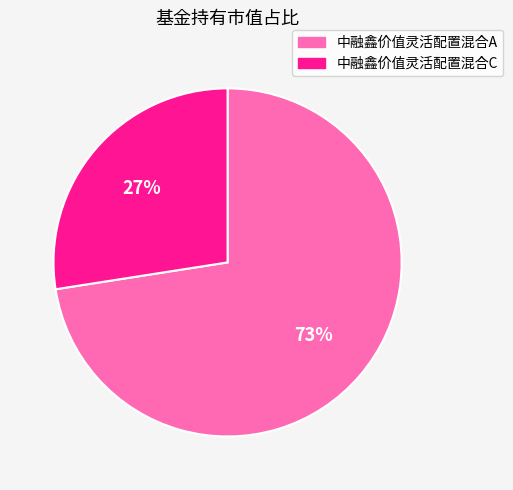

To the nearest percent, what is the average slice percentage?

50%